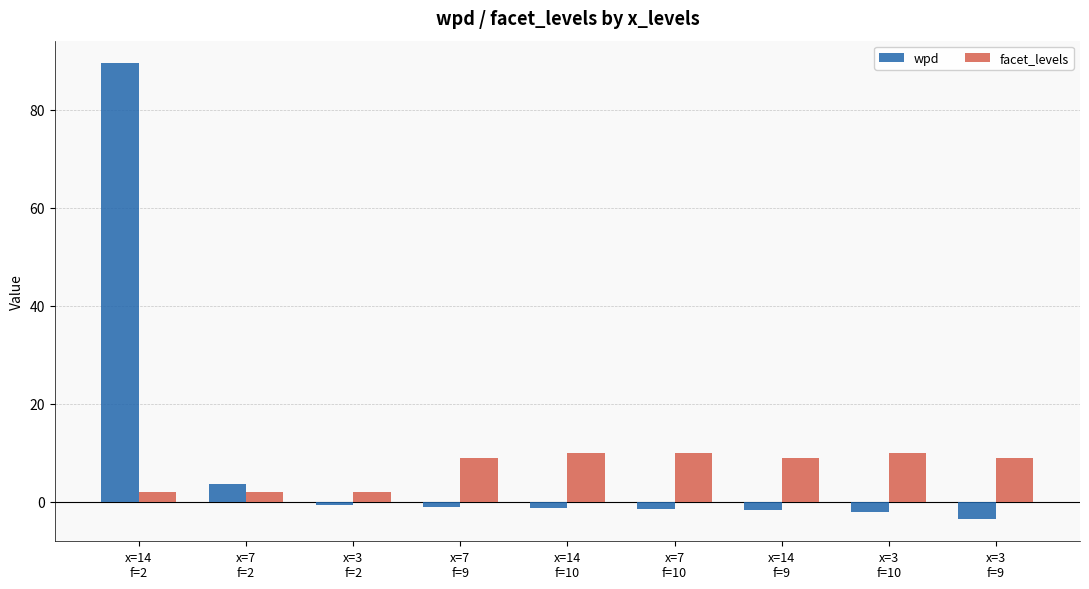

What is the average value of the wpd series?

9.1